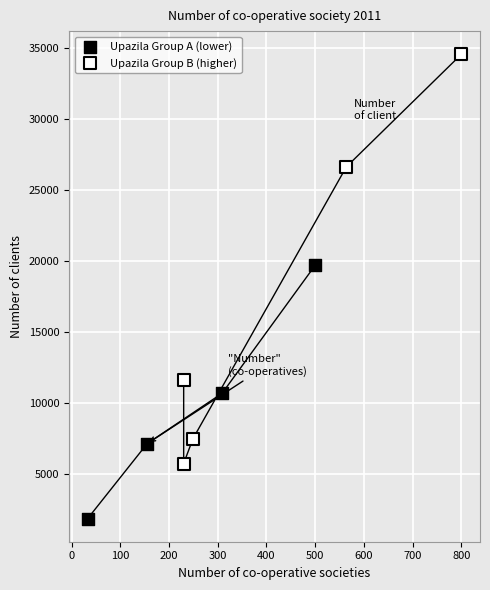

Which series has the widest spread of Y values?

Upazila Group B (higher)